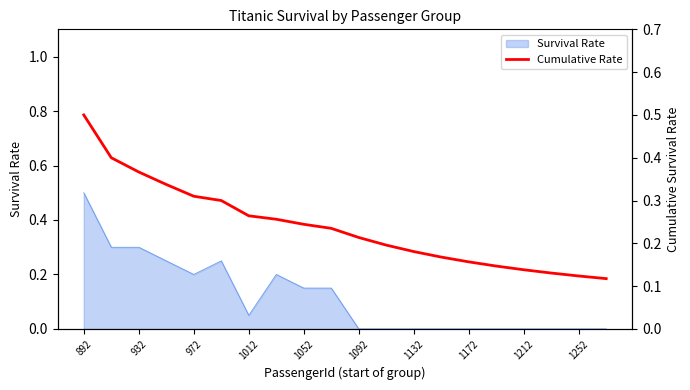

Read the value at 1252.

0.1